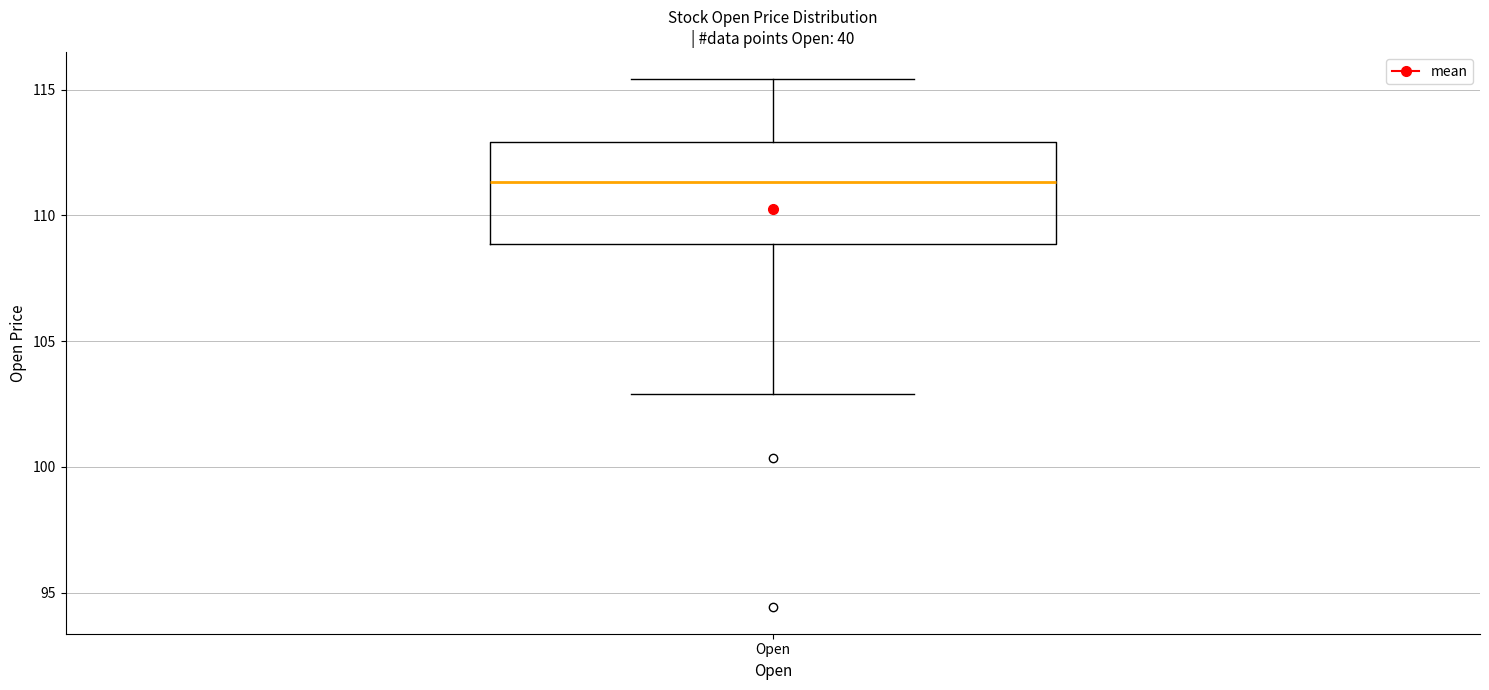

Transcribe this box plot: give where the median line is, the range the box spans, and where the two whiskers end, as read against the y-axis. The values are not printed on the chart, so give them approximately, as read against the axis.

median 111.5, box 109.0 to 113.0, whiskers 103.0 to 115.5